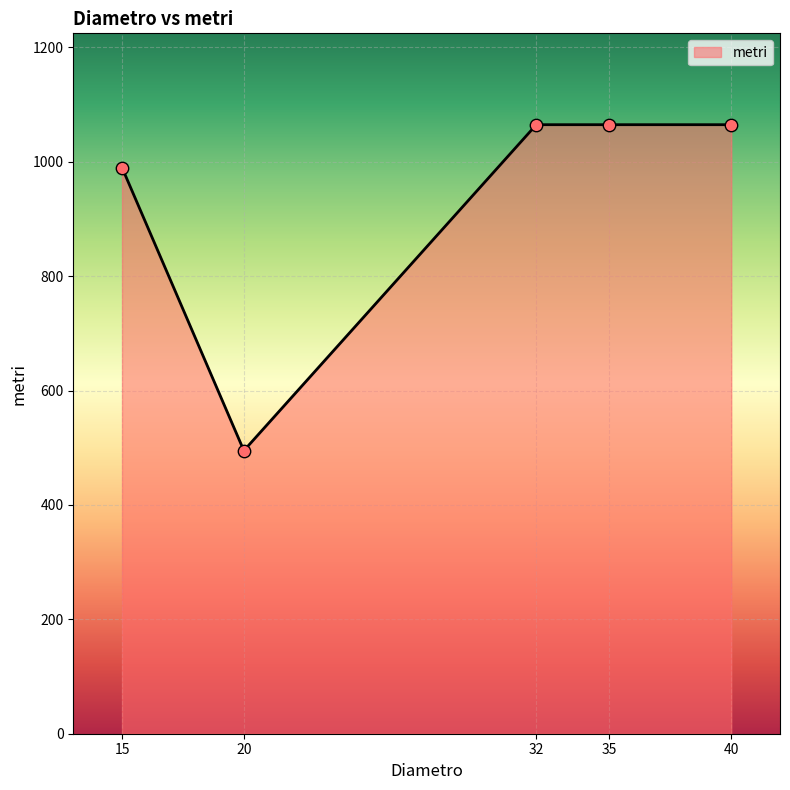

Which has a higher value, 40 or 20?

40